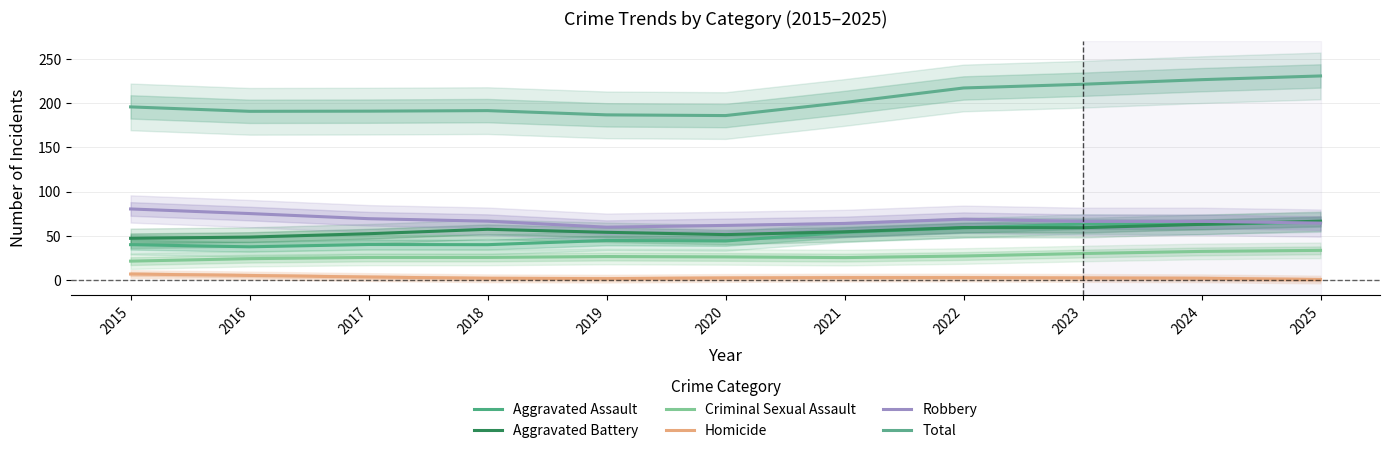

At how many categories does at least one series exceed 83?

11